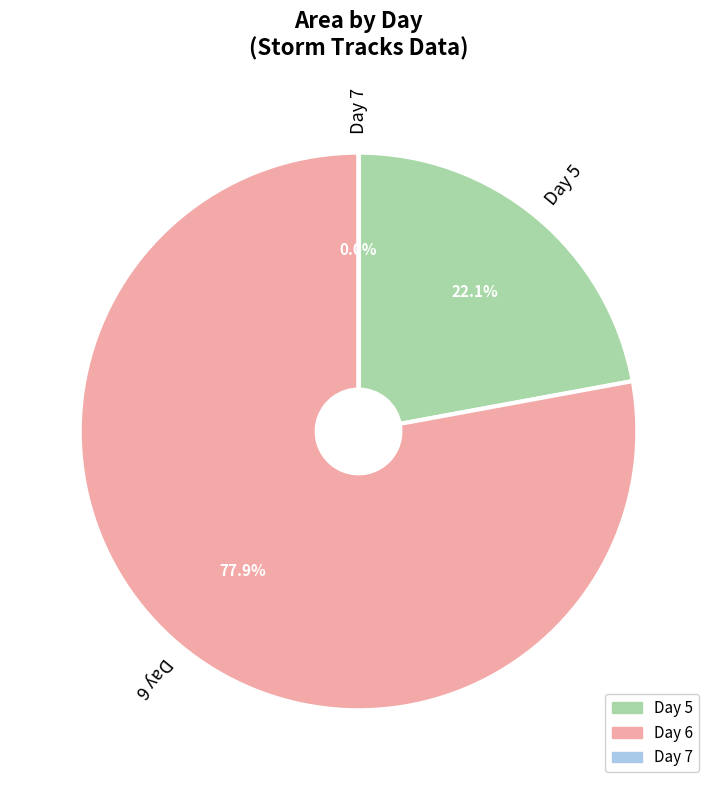

Do 5 and 3 together represent more than half of the pie?

No